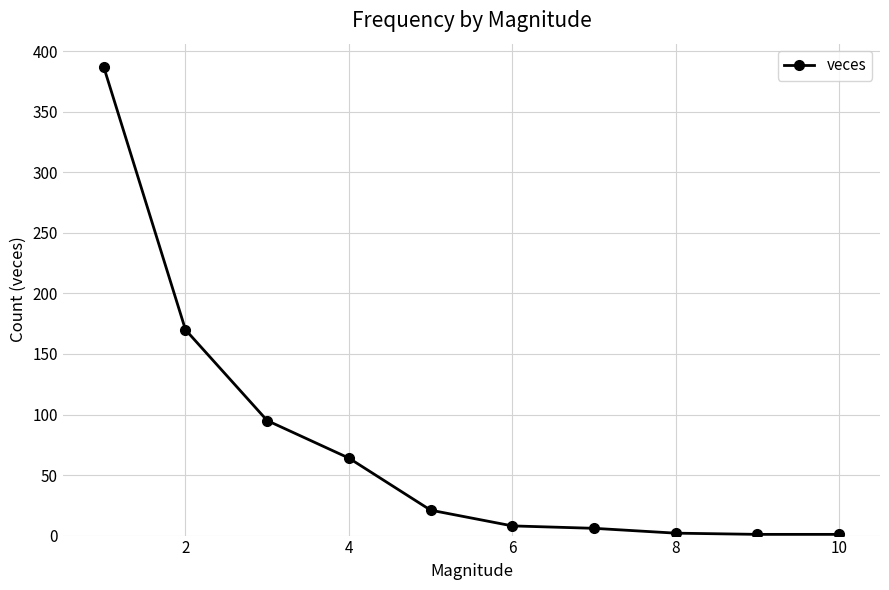

How many values are below 21?

5